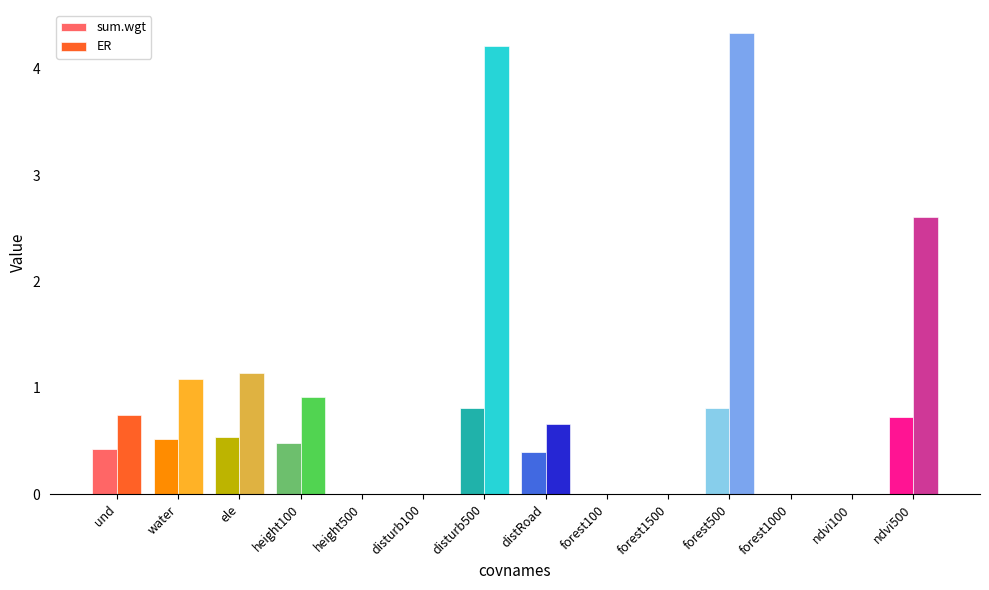

Count the number of categories in the chart.

14